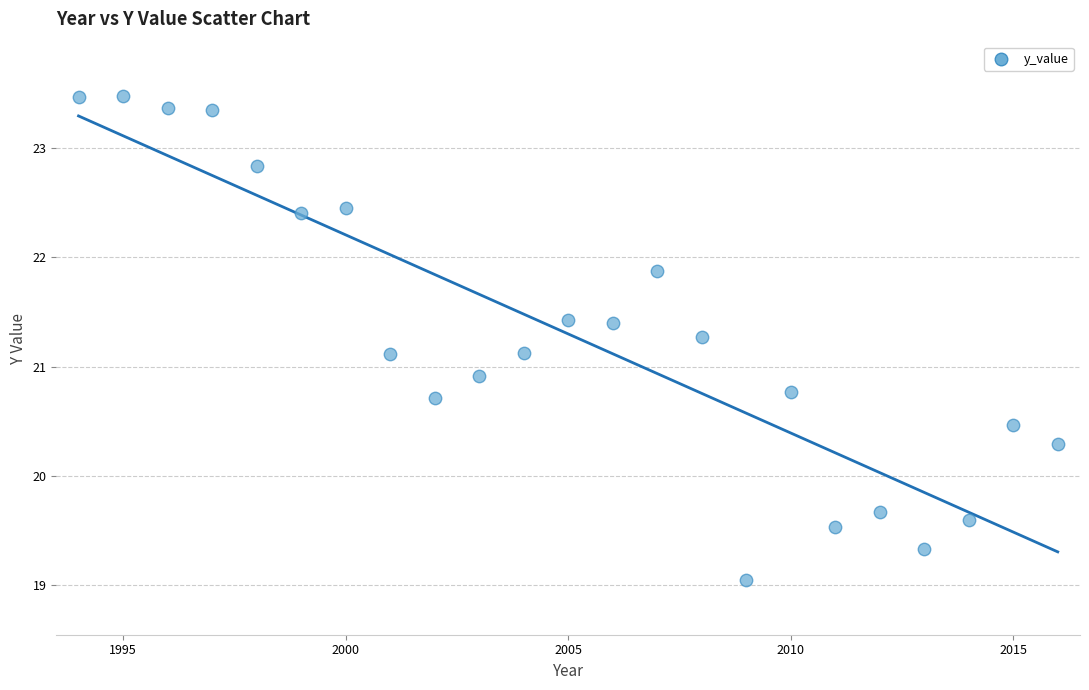

What is the range of Y values (max minus min)?

4.4